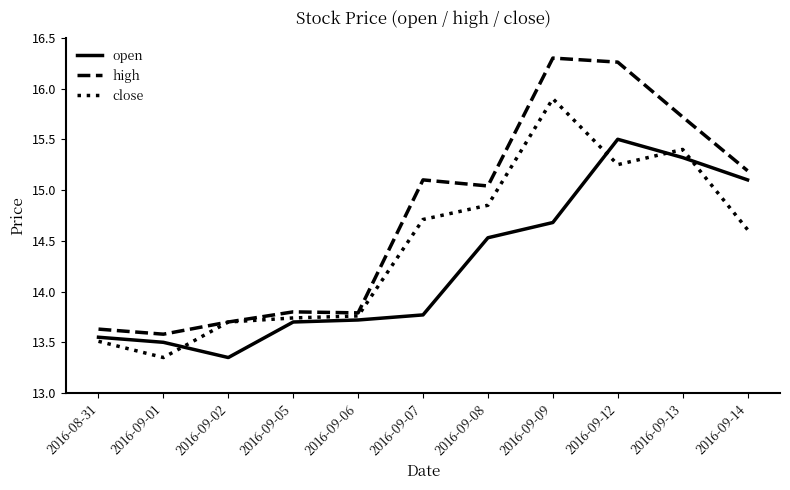

Which series has the largest total across all categories?

high